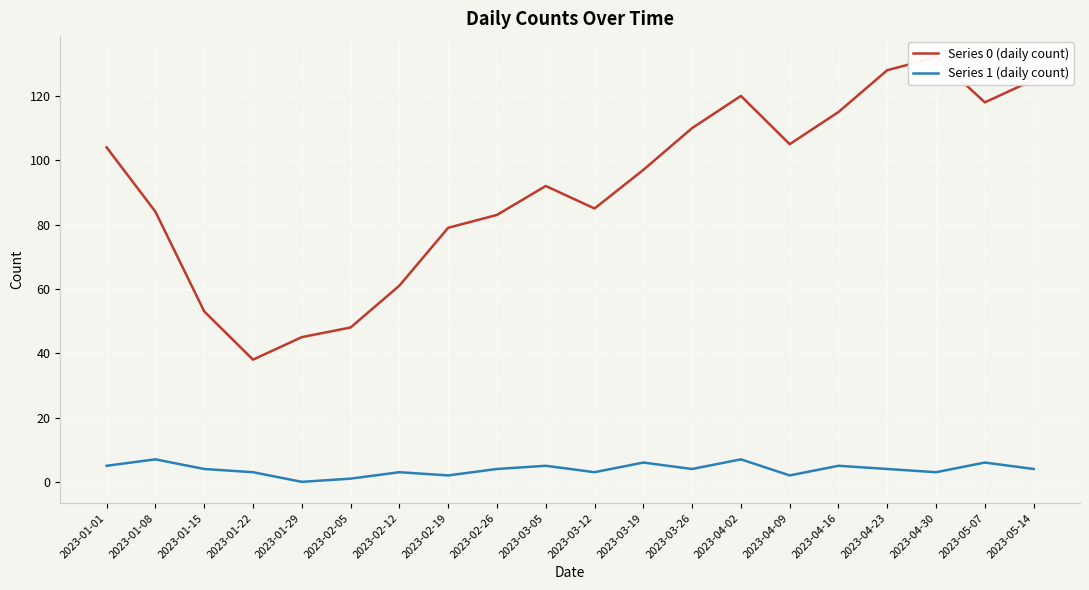

True or false: Series 1 (daily count) has a value of 10 at 2023-05-07.

False